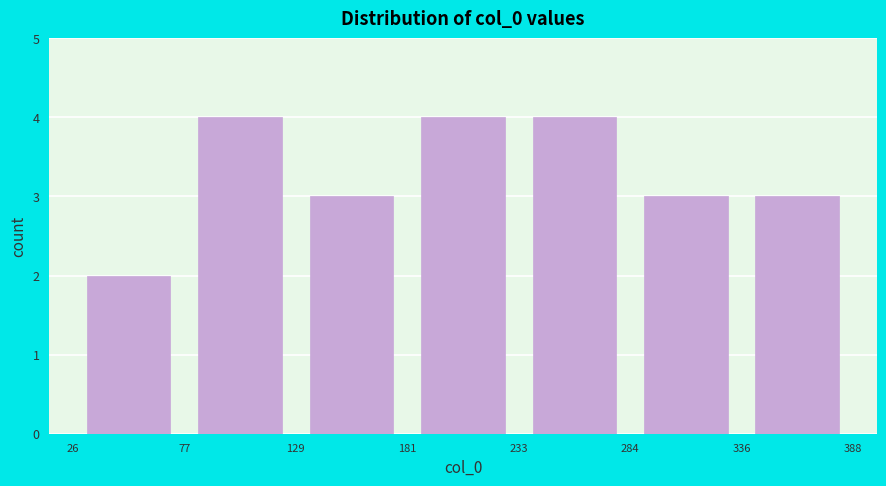

How tall is the bar that spans 284 to 336 on the x-axis? The values are not printed on the chart, so give them approximately, as read against the axis.

3